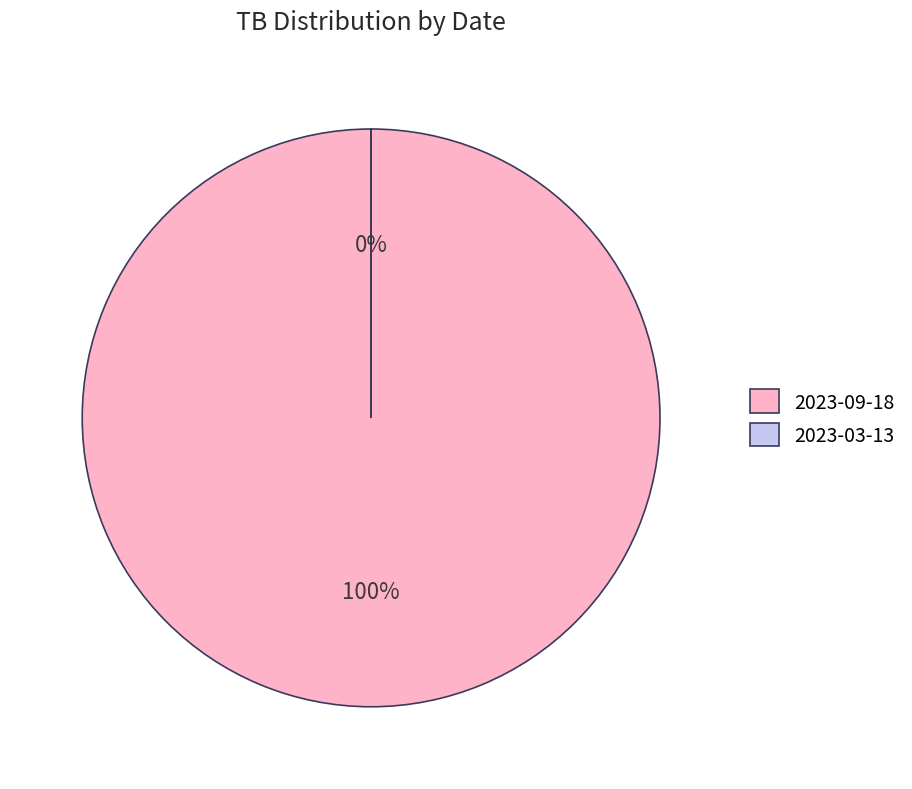

Is it true that 2023-09-18 is 100% of the pie?

True